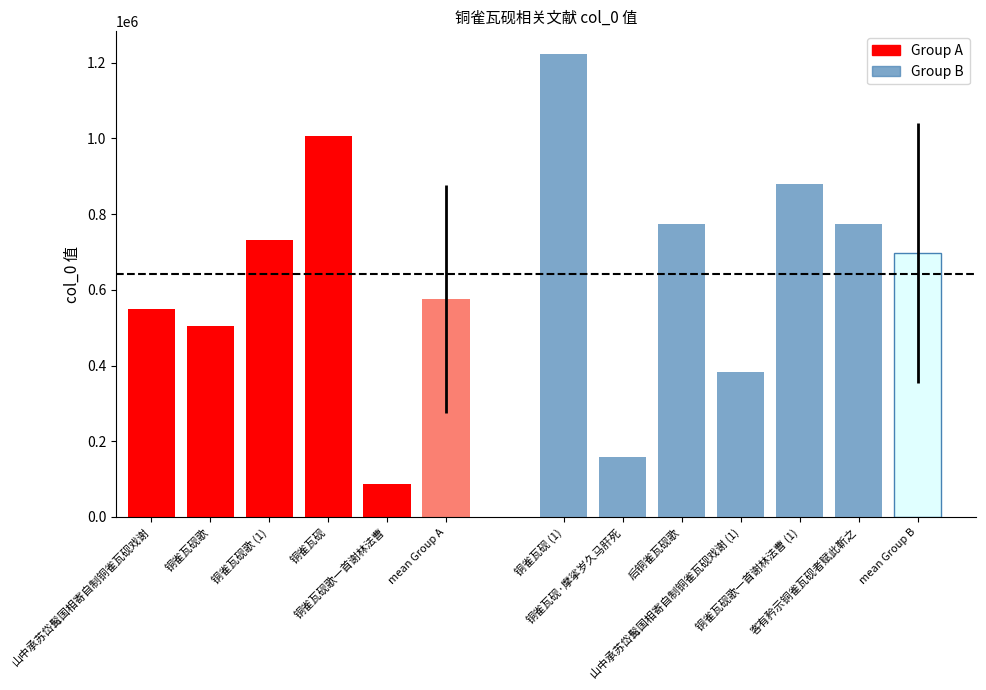

Reading left to right, transcribe all the data shown in this chart.

548079	505525	731357	1005280	86567	1221861	157983	773474	382729	878530	773473